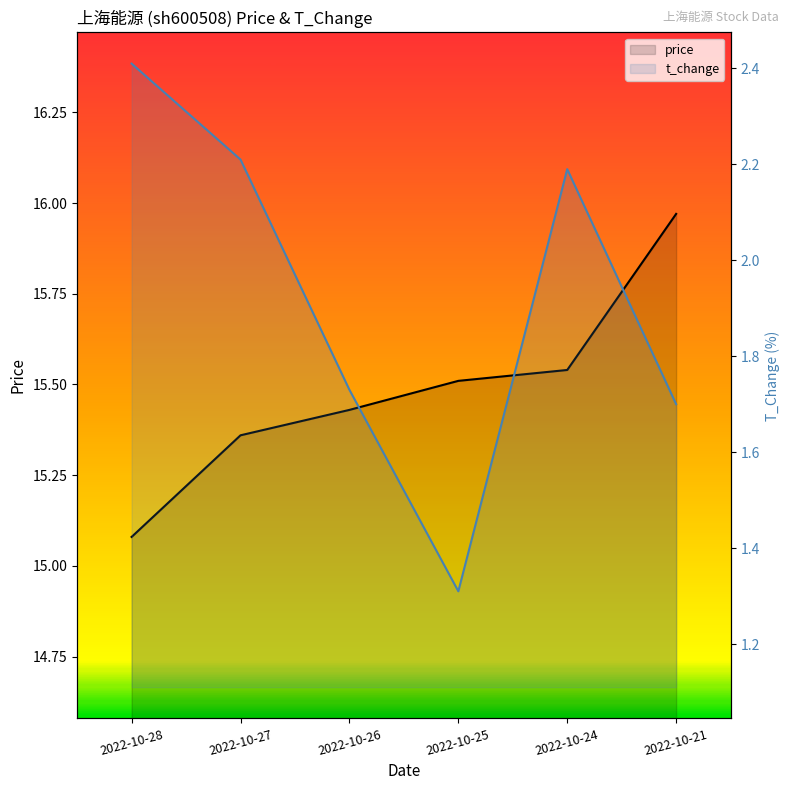

How many data points in t_change are less than 2?

3